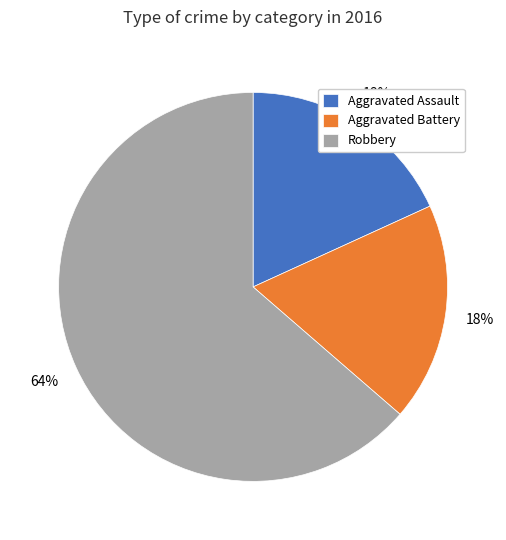

True or false: Aggravated Assault accounts for 18% of the total.

True